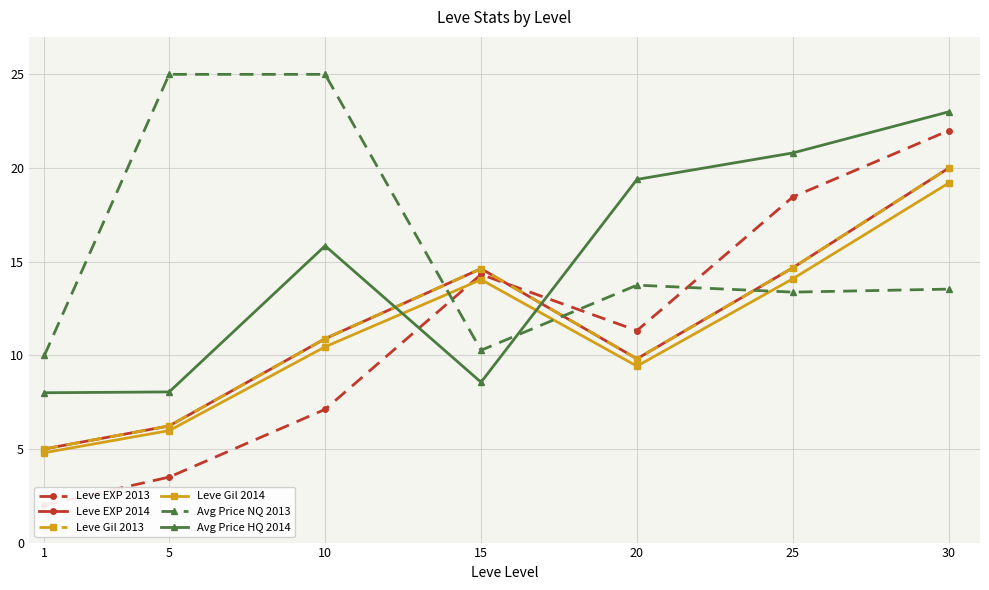

The Leve Gil 2013 series shows 14.6 at 15. True or false?

True